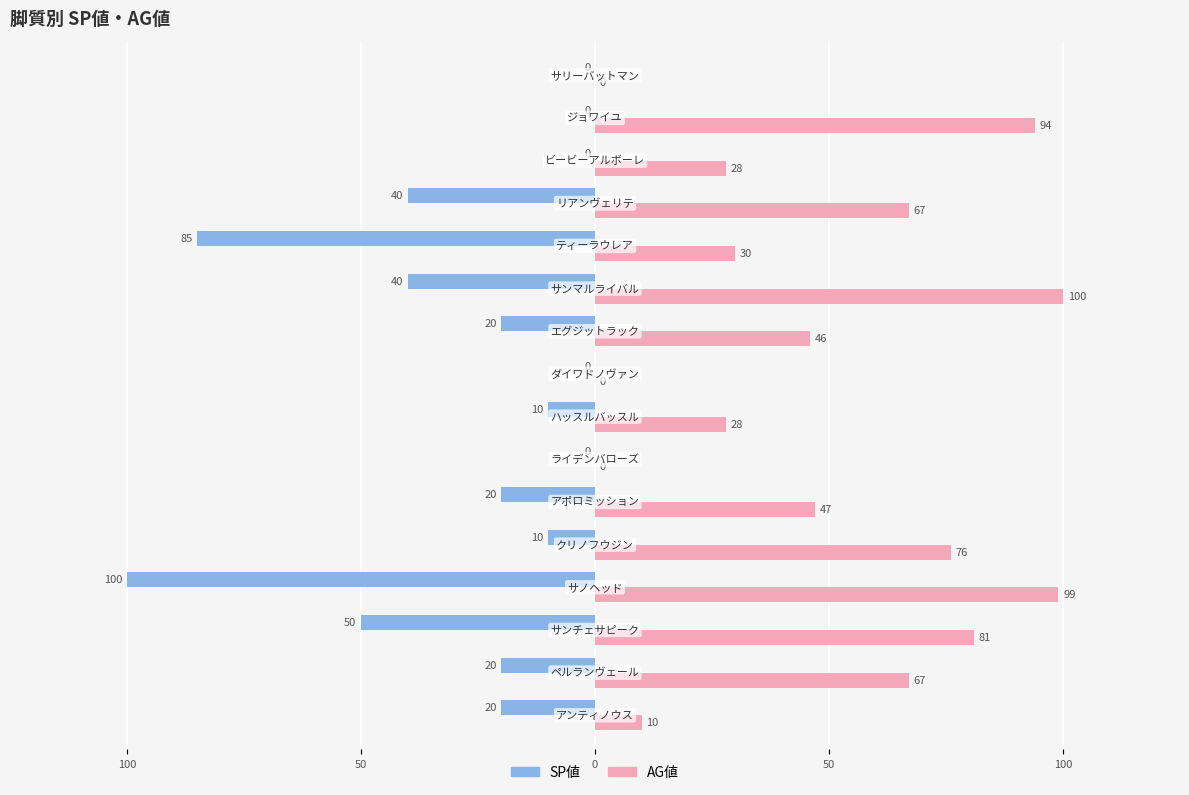

What are all the series names shown in the legend?

SP値, AG値